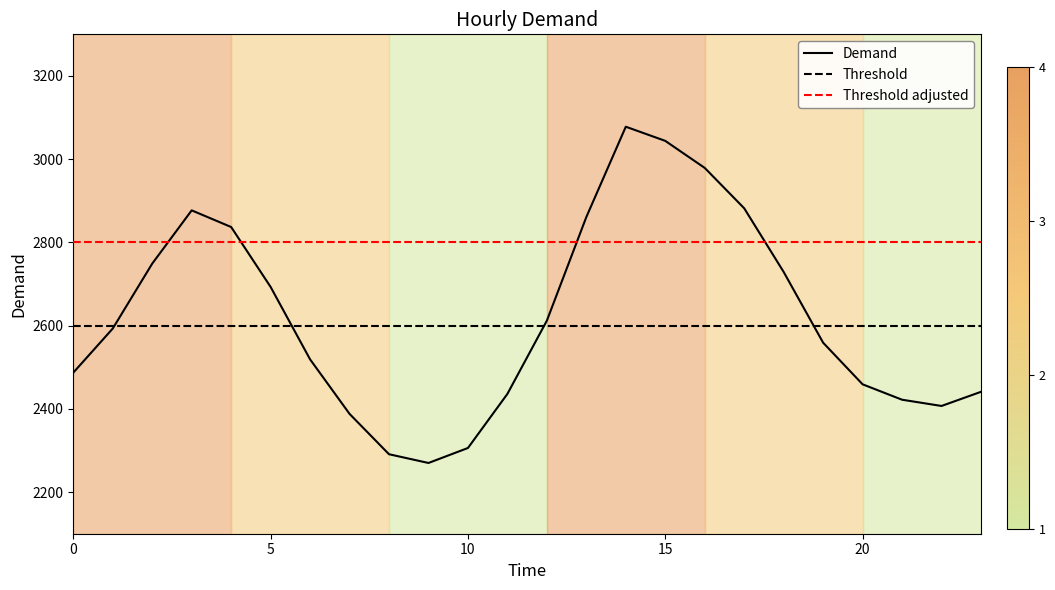

Reading right to left, extract all data points from this chart.

2441	2407	2422	2459	2559	2729	2882	2979	3044	3078	2861	2612	2436	2306	2270	2291	2388	2519	2693	2837	2877	2749	2593	2487